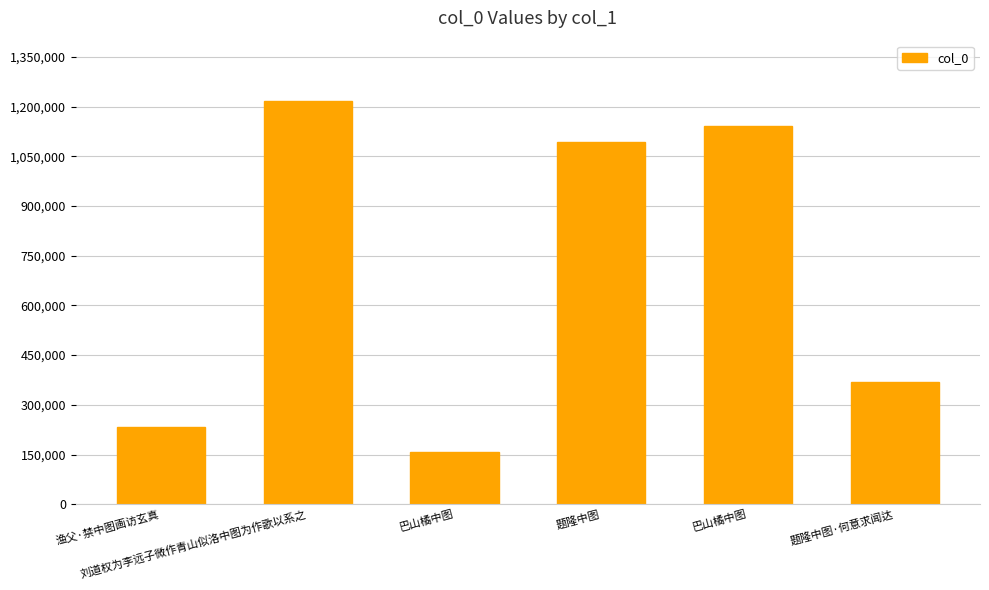

Reading left to right, what are all the values shown in this chart?

233405	1216603	156434	1094341	1140422	369833